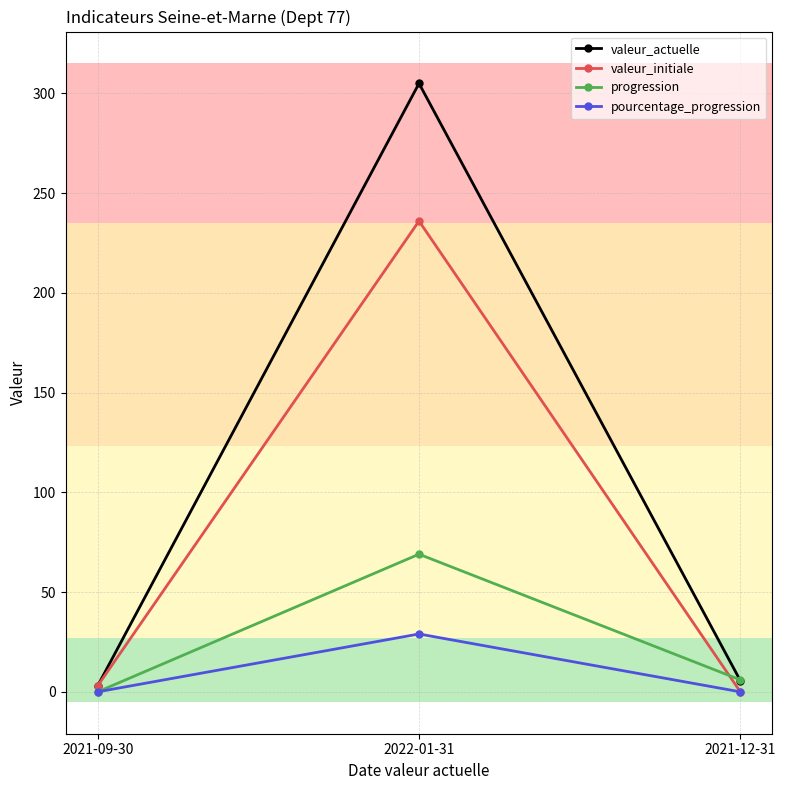

True or false: valeur_actuelle has a value of 305.0 at 2022-01-31.

True